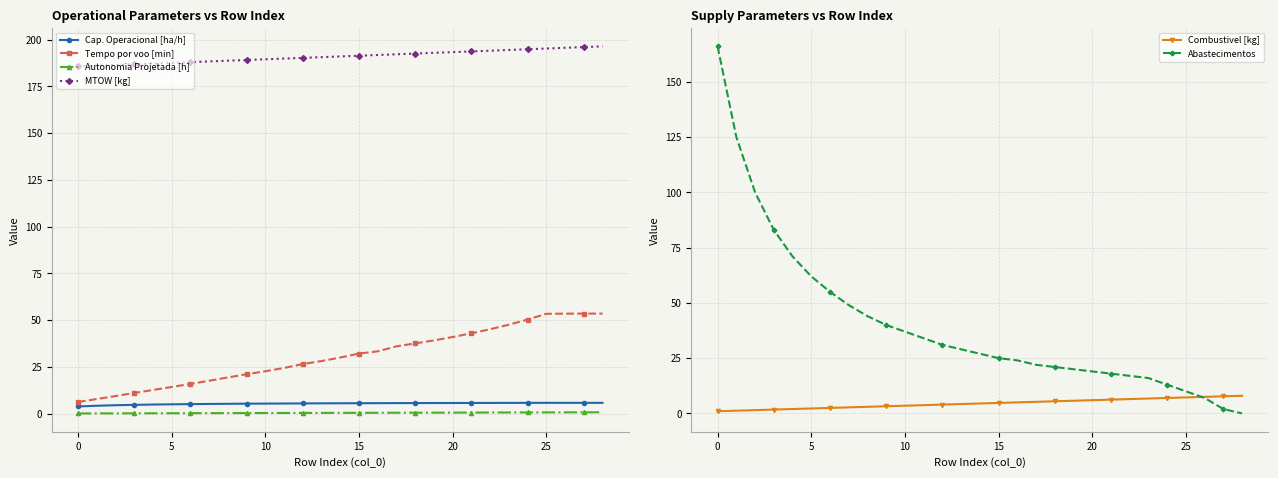

What is the maximum value for Combustivel [kg]?

8.0